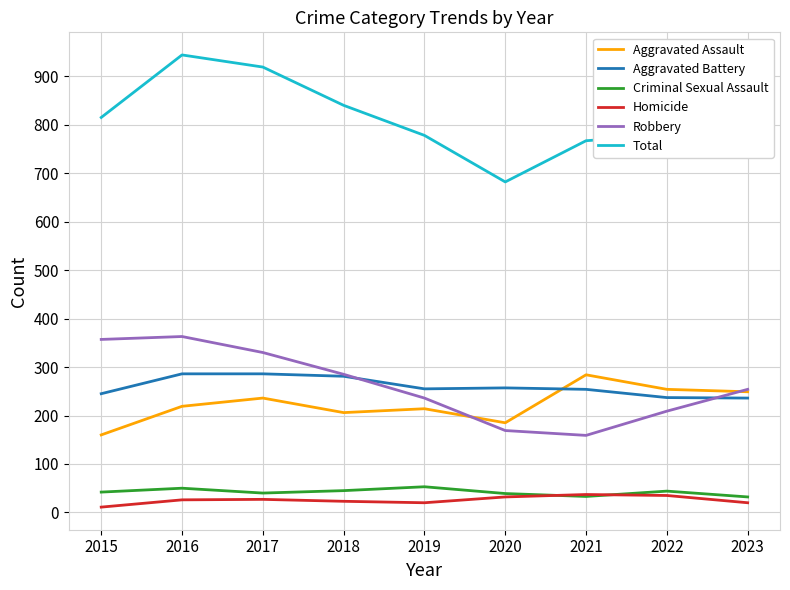

Which series has the largest range (max minus min)?

Total